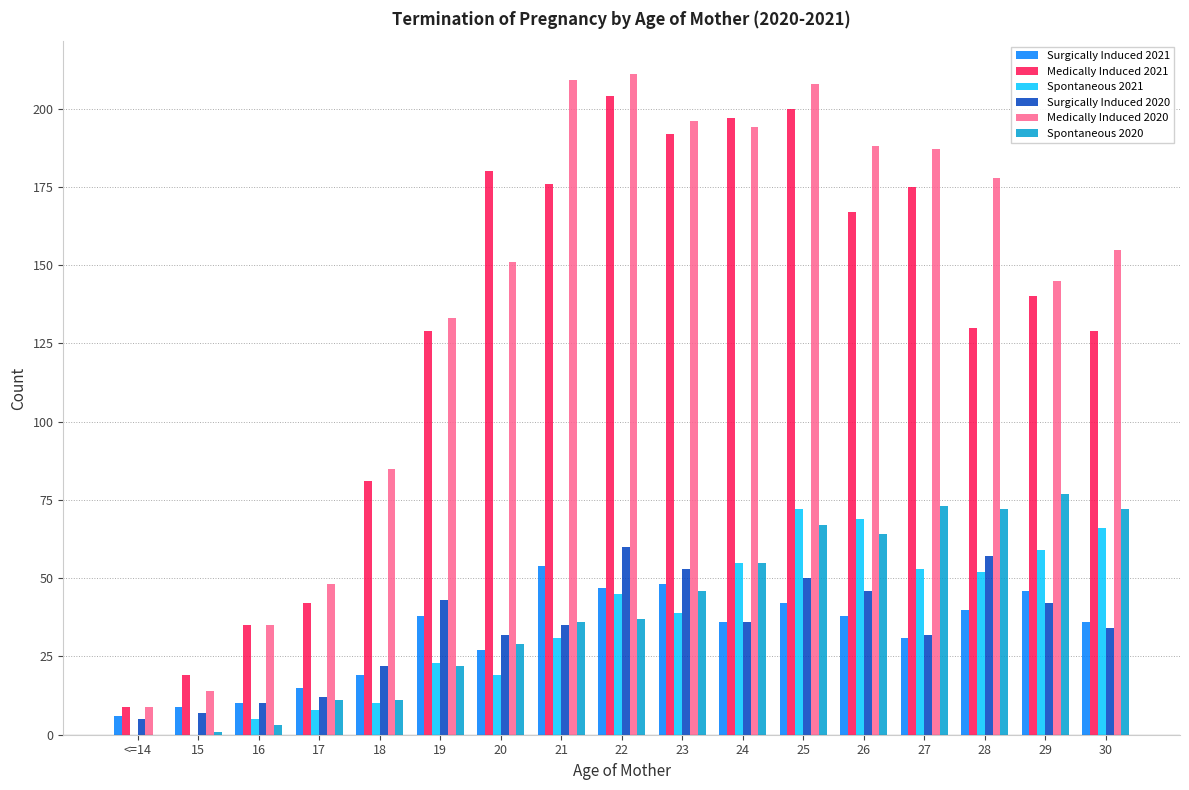

Is the value of Spontaneous 2020 at 25 greater than the value of Medically Induced 2020 at 22?

No